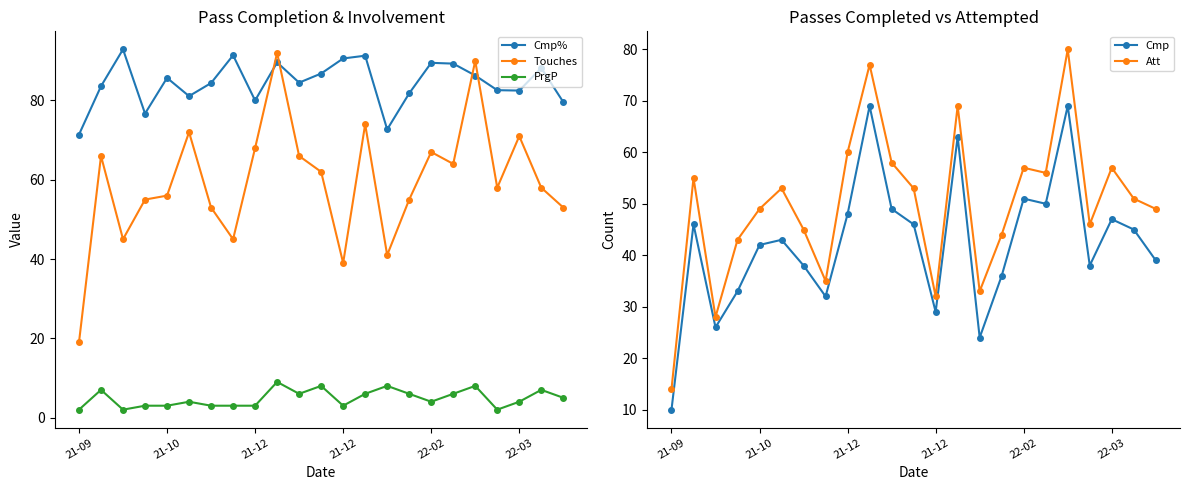

What is the approximate value of Cmp% at 21-12?

90.6